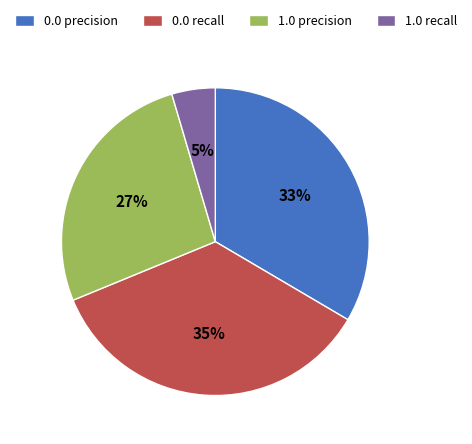

Count the number of slices in the pie.

4